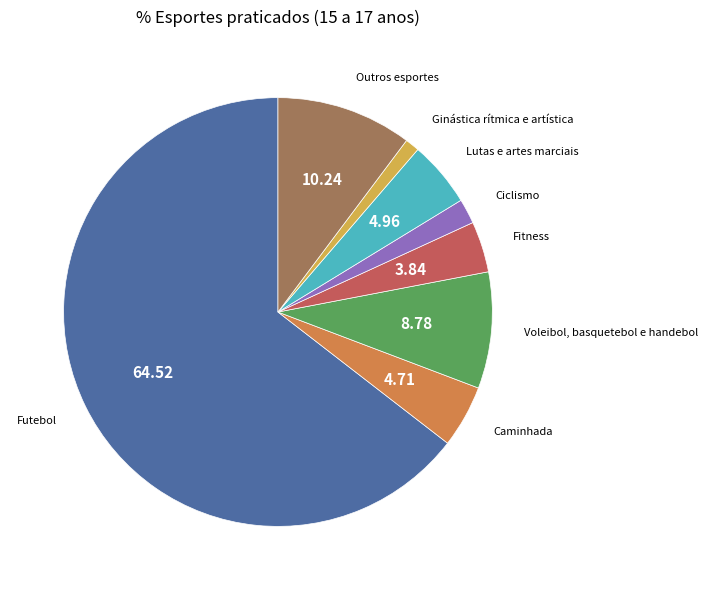

How many slices are in this pie chart?

8